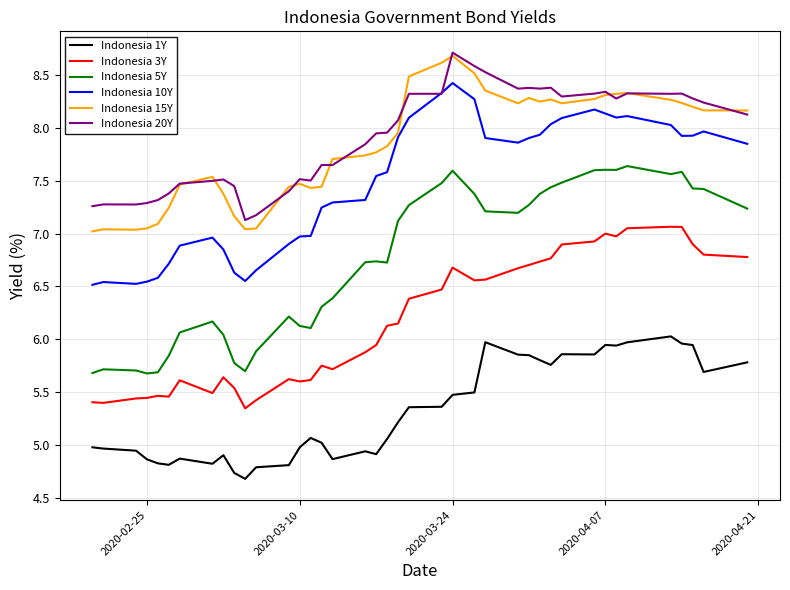

What is the difference between the maximum and minimum values in the Indonesia 5Y series?

2.0